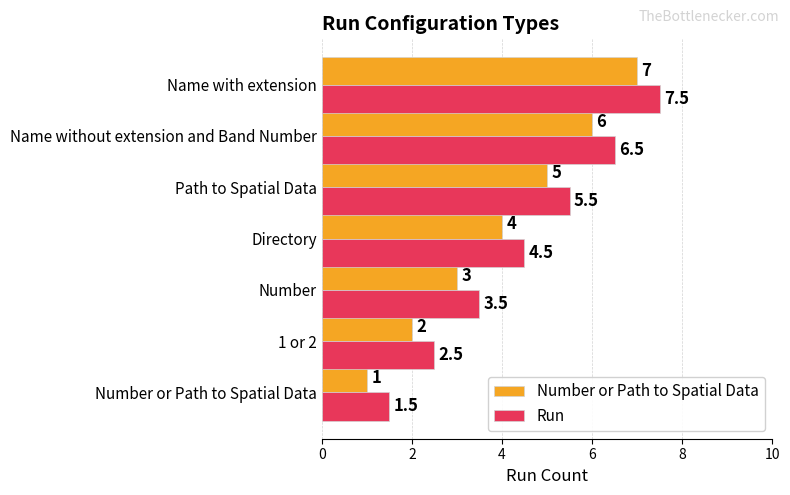

Which category has the highest value in the Number or Path to Spatial Data series?

Name with extension